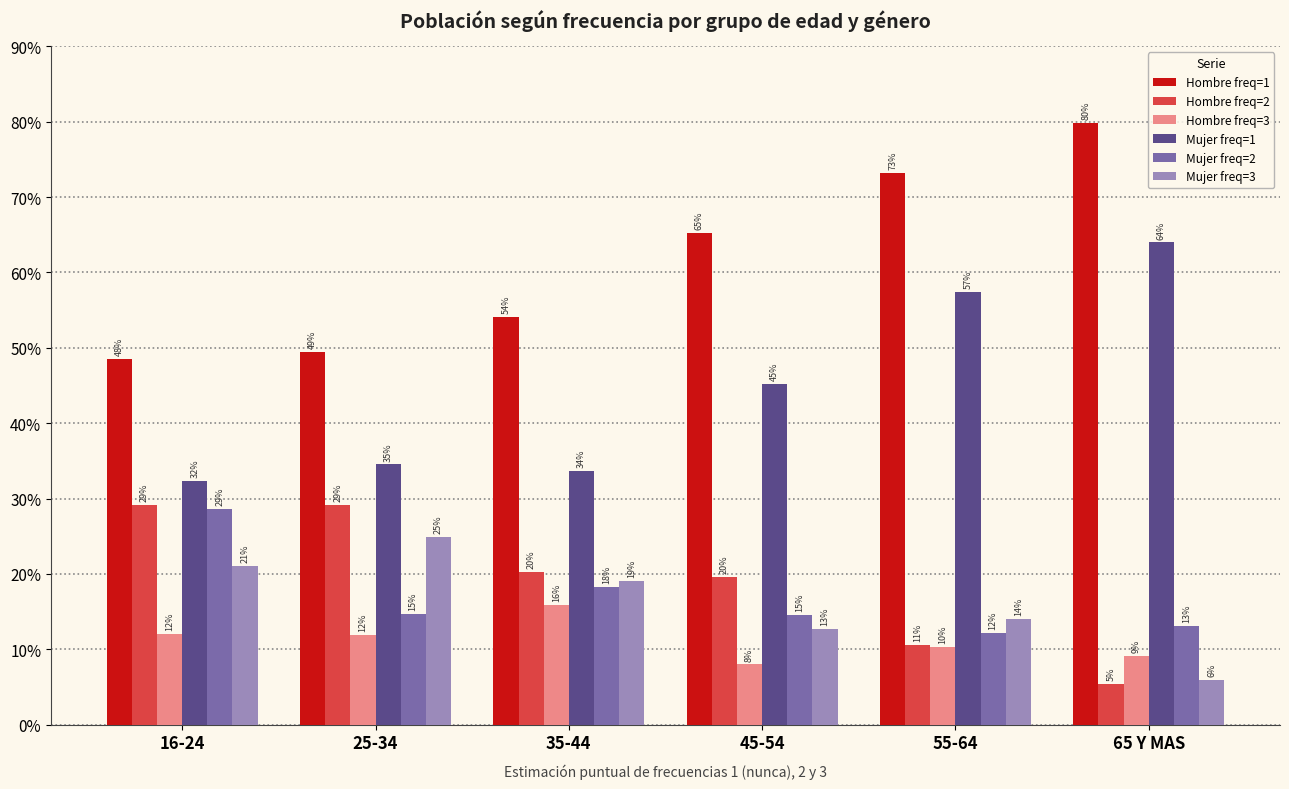

At how many categories does at least one series exceed 0?

6